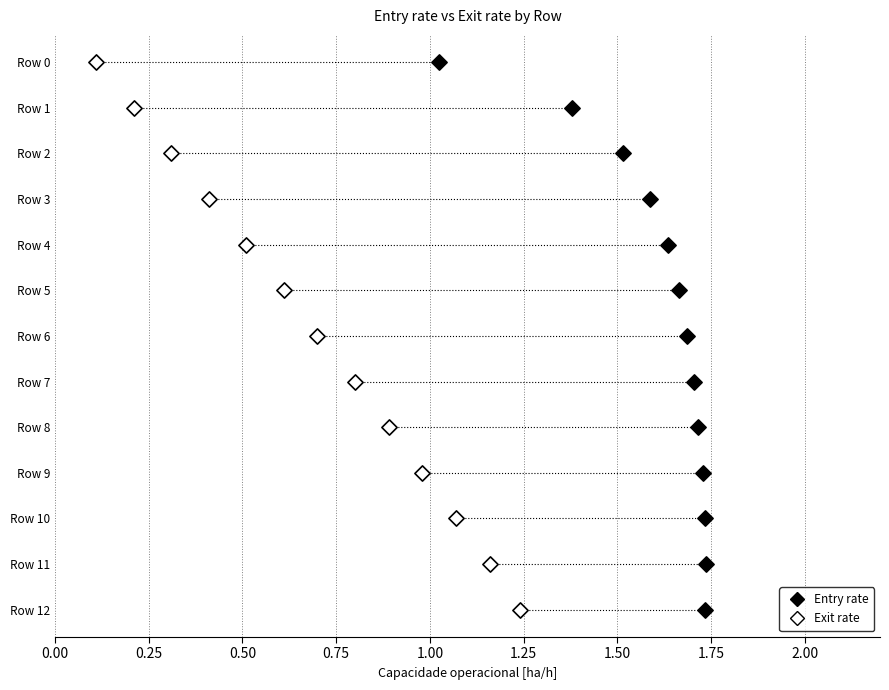

What are all the series names shown in the legend?

Entry rate, Exit rate